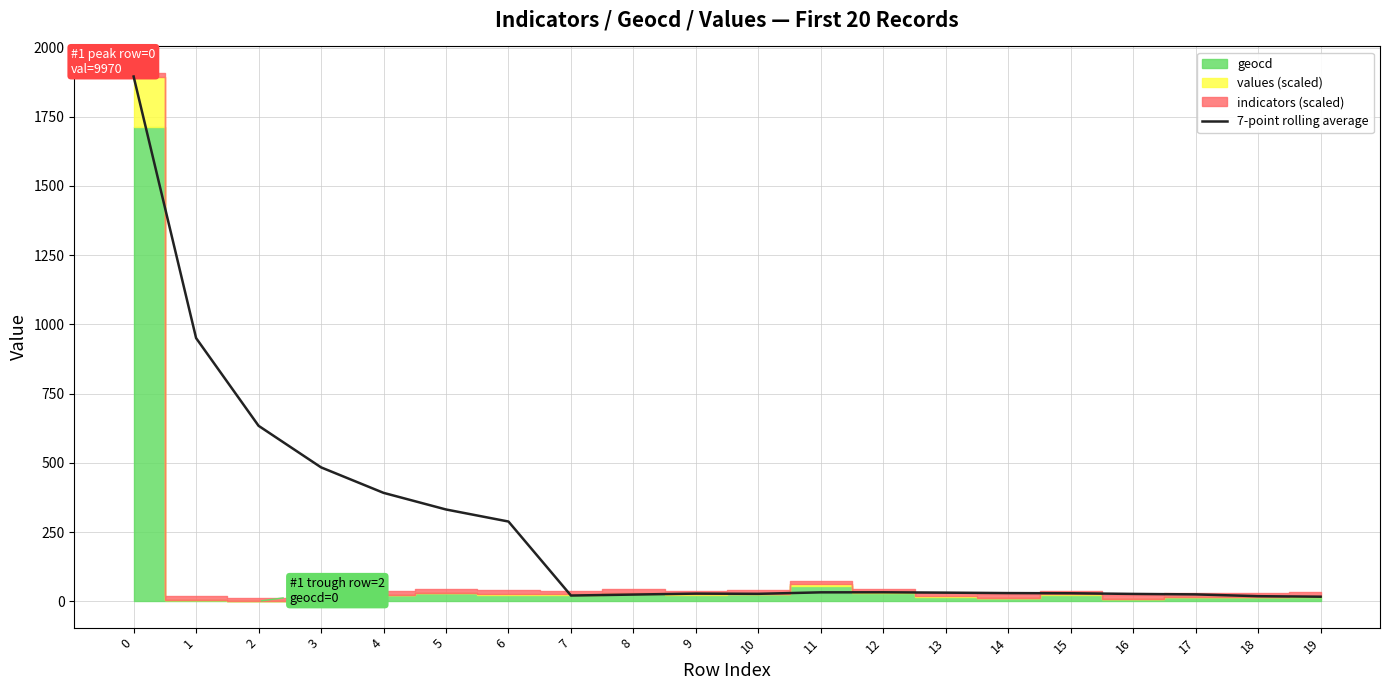

What is the maximum value shown in the chart?

1895.3